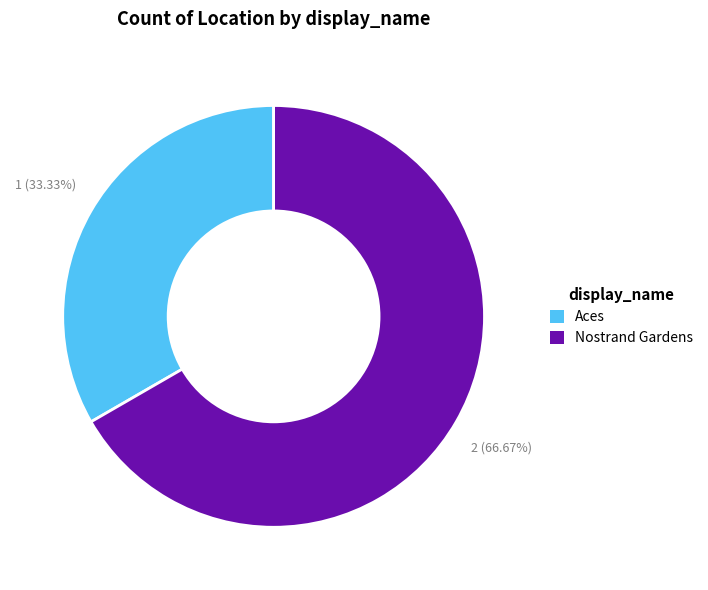

How much of the chart is everything except Nostrand Gardens?

33.3%